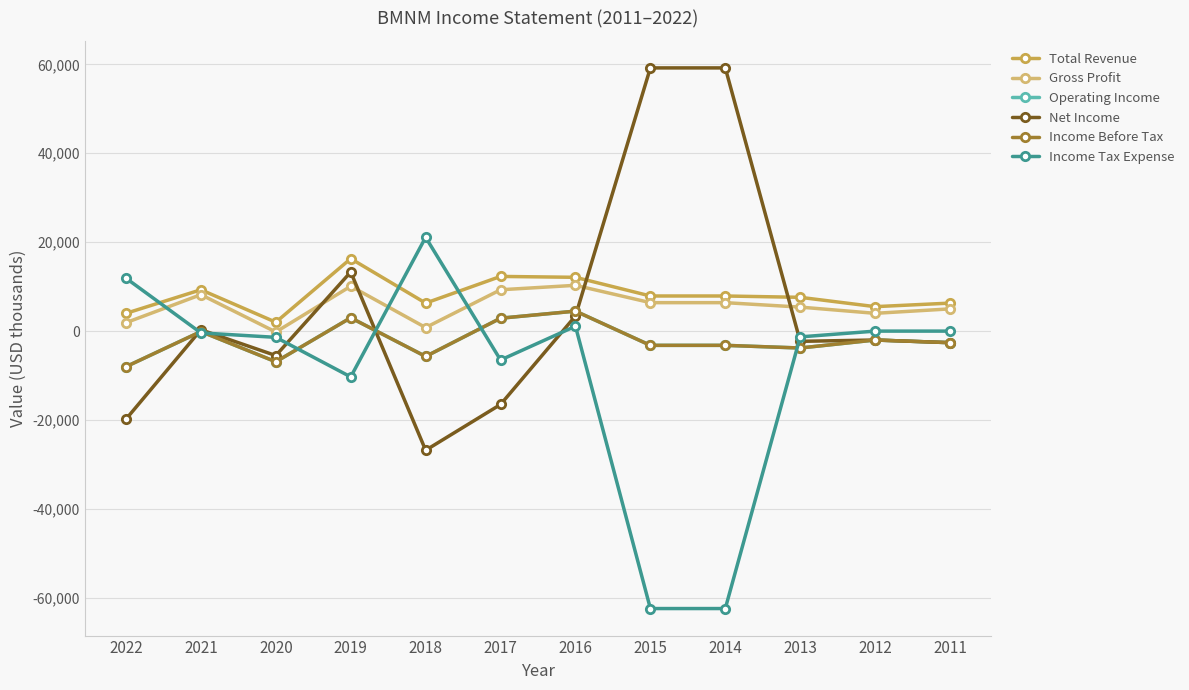

Where does the Income Tax Expense series first go above -400?

2022